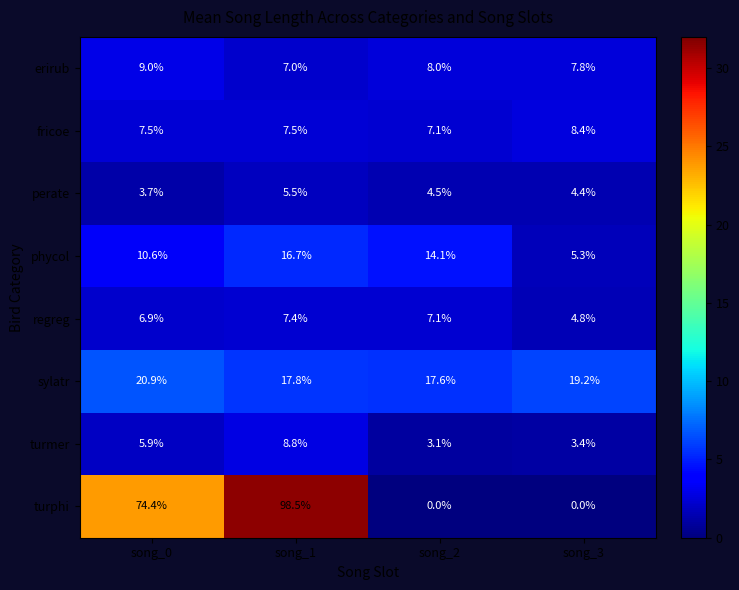

At which label is turmer closest to 5?

song_0